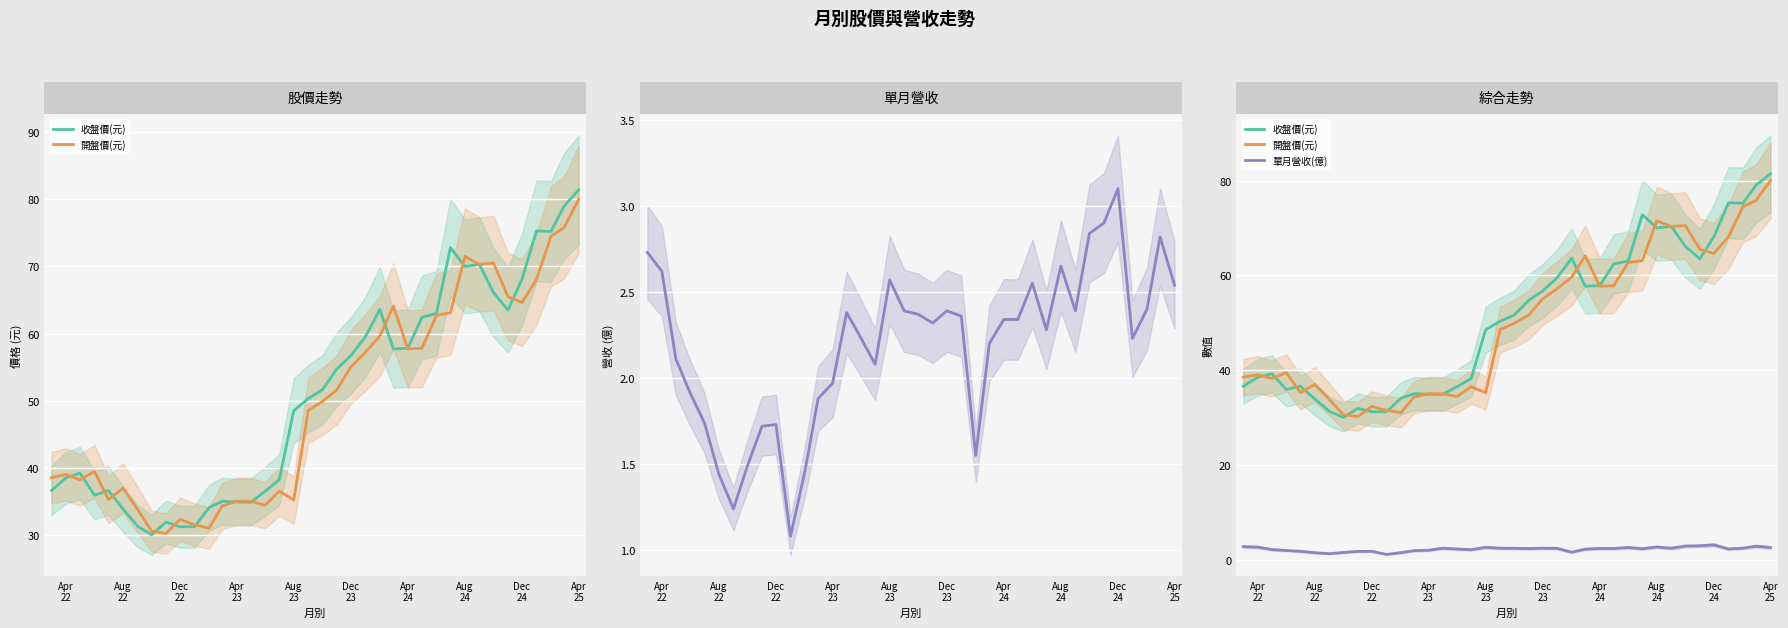

Reading left to right, extract all data points from this chart.

收盤價(元): 36.6	38.5	39.2	35.9	36.6	33.9	31.3	30.0	31.9	31.2	31.2	34.0	35.0	34.9	34.9	36.5	38.2	48.5	50.3	51.6	54.7	56.7	59.5	63.6	57.7	57.8	62.4	63.0	72.8	70.0	70.3	66.1	63.5	68.1	75.3	75.2	79.0	81.4
開盤價(元): 38.5	39.0	38.2	39.5	35.2	37.0	33.8	30.6	30.2	32.3	31.5	31.0	34.3	35.0	35.0	34.4	36.5	35.2	48.5	49.9	51.6	55.0	57.2	59.6	64.1	57.7	57.8	62.7	63.1	71.5	70.3	70.5	65.5	64.6	68.1	74.5	75.8	80.0
單月營收(億): 2.7	2.6	2.1	1.9	1.7	1.4	1.2	1.5	1.7	1.7	1.1	1.5	1.9	2.0	2.4	2.2	2.1	2.6	2.4	2.4	2.3	2.4	2.4	1.6	2.2	2.3	2.3	2.5	2.3	2.6	2.4	2.8	2.9	3.1	2.2	2.4	2.8	2.5